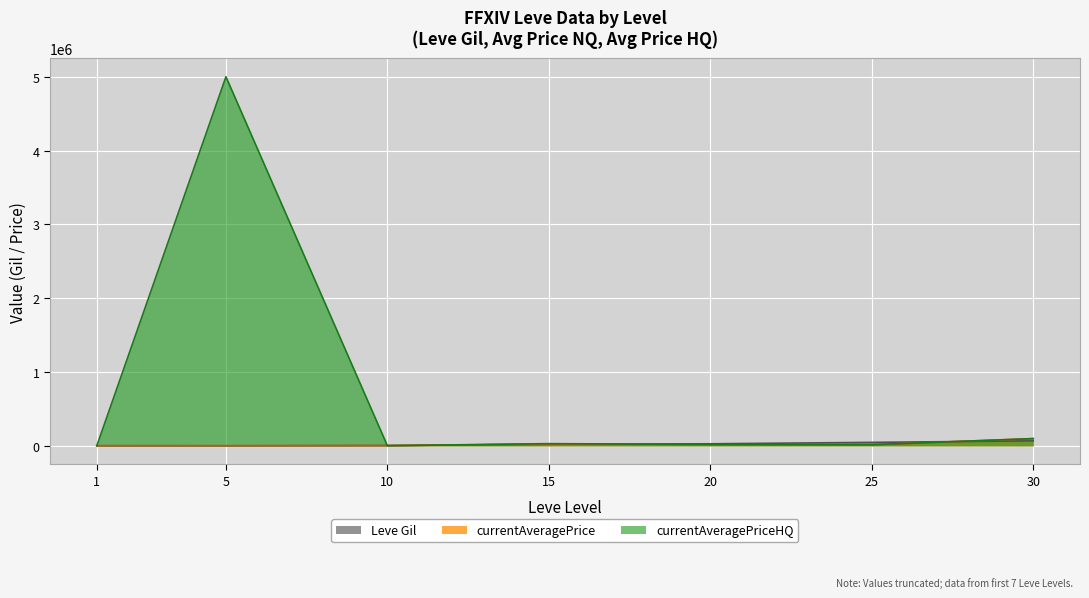

List the series in order of their peak value, highest first.

currentAveragePriceHQ, currentAveragePrice, Leve Gil